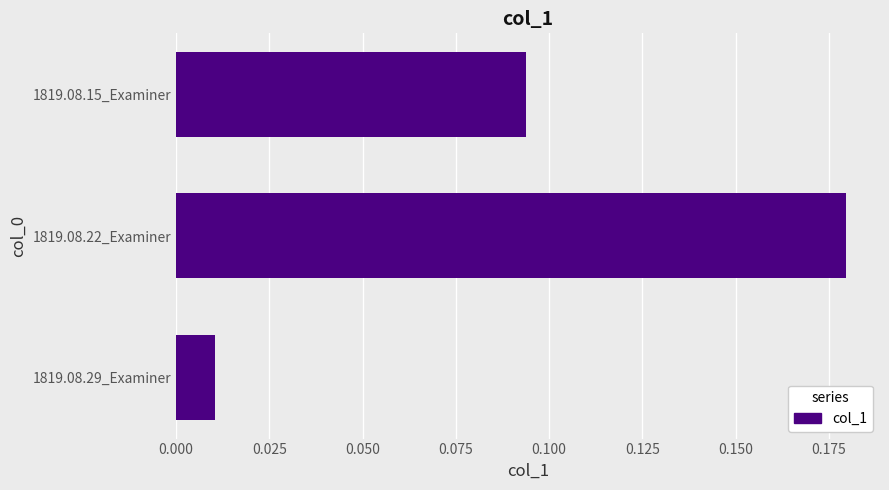

Are the bars grouped side by side (vs. stacked)?

No